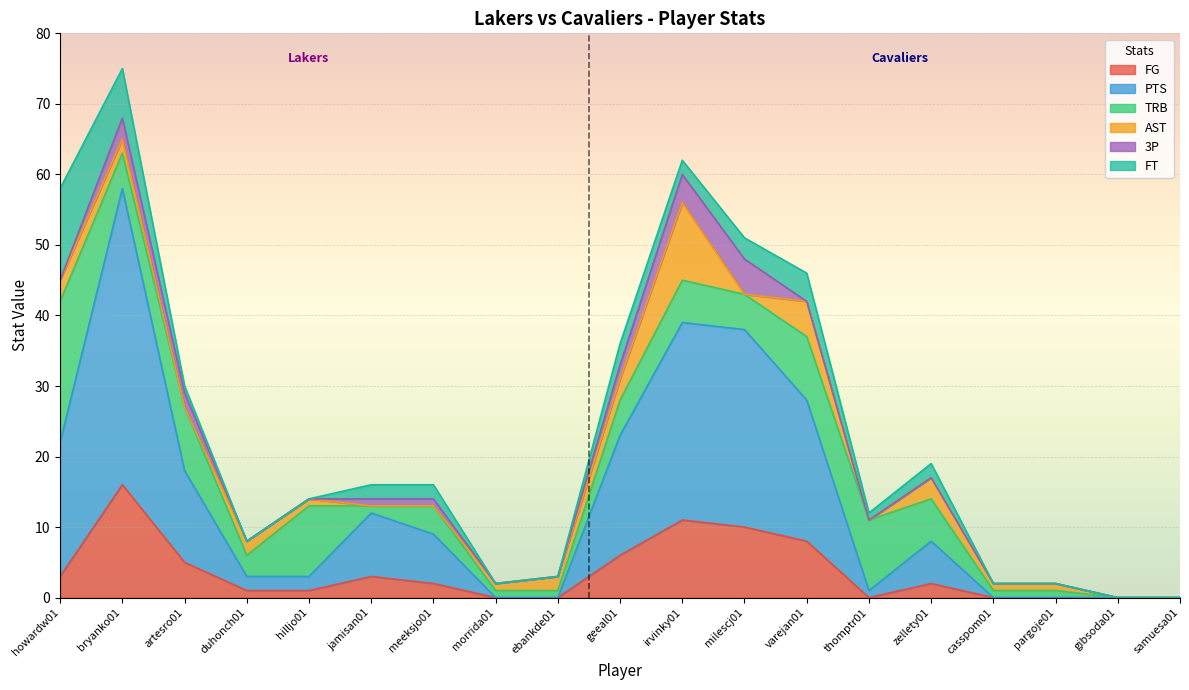

True or false: FG has more than 0 points higher than both neighbors.

True